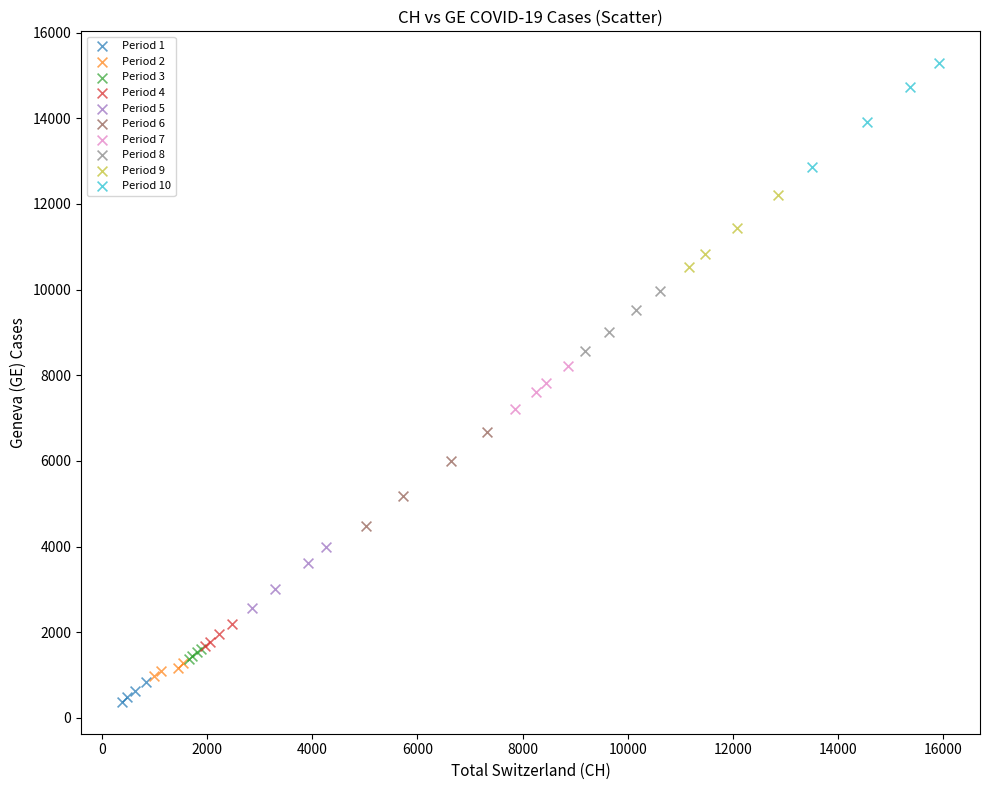

Which series contains the highest Y value?

Period 10